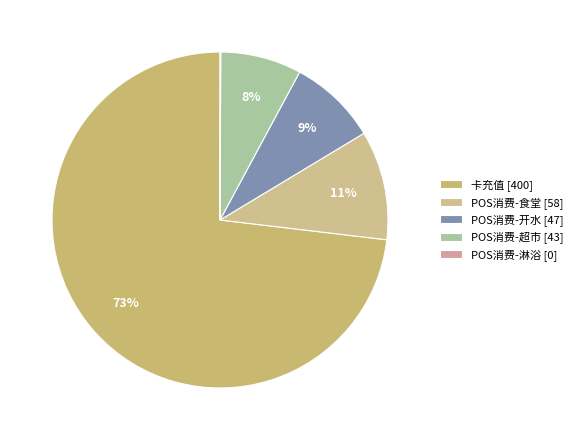

To the nearest percent, what is the average slice percentage?

20%